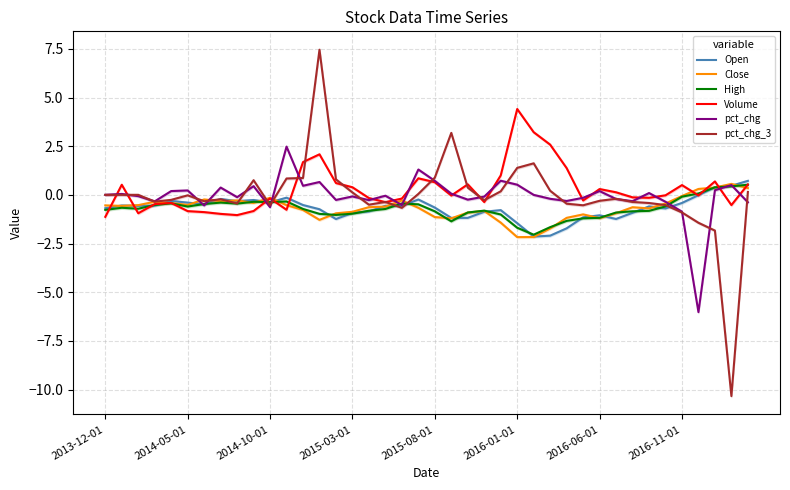

What is the difference between the highest and lowest values at 17?

0.7